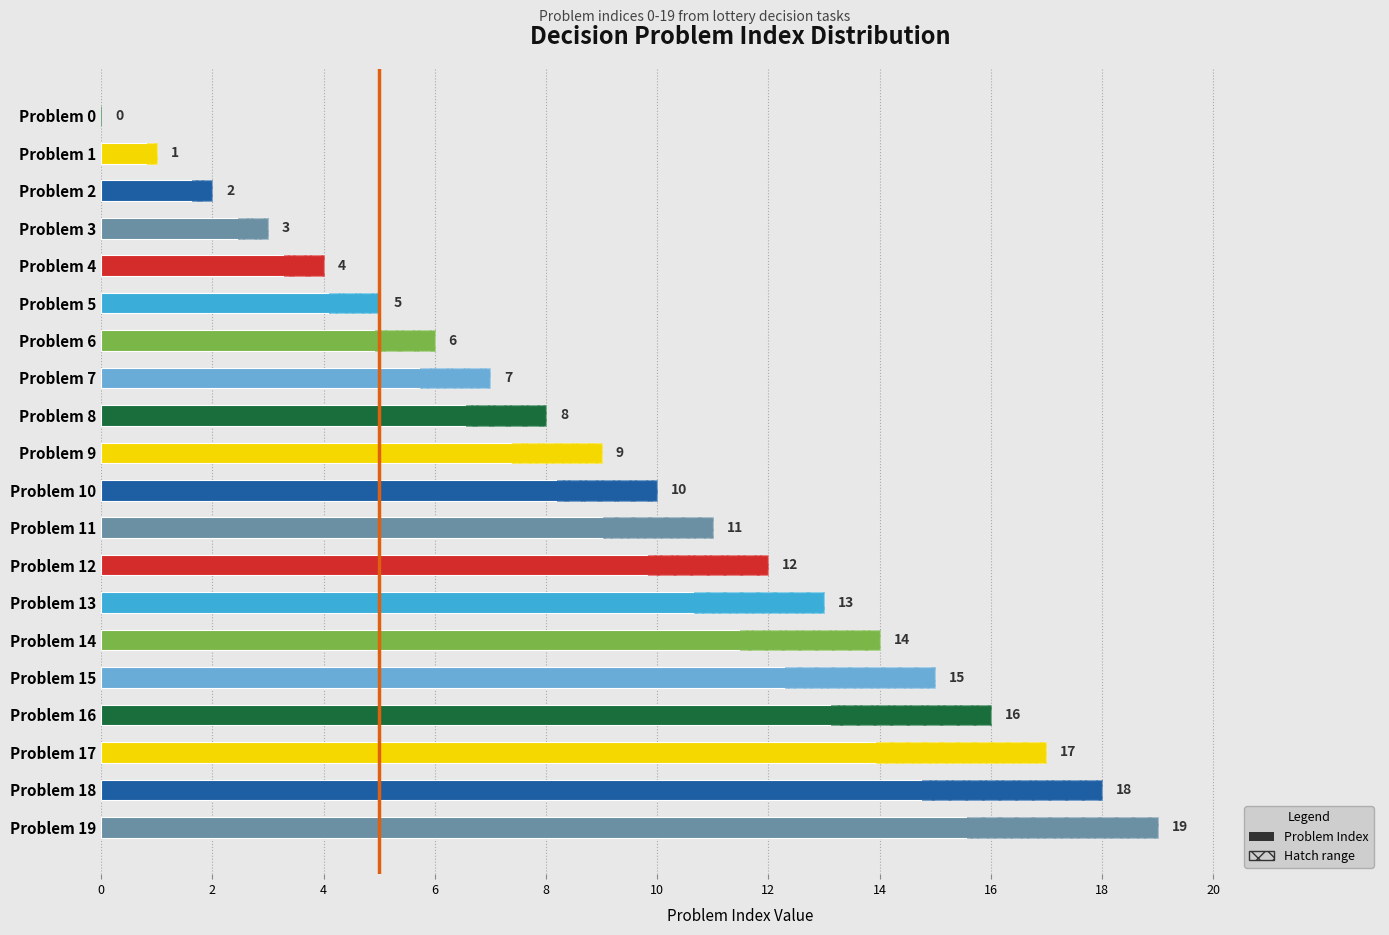

At which category does the chart reach its peak across all series?

Problem 19